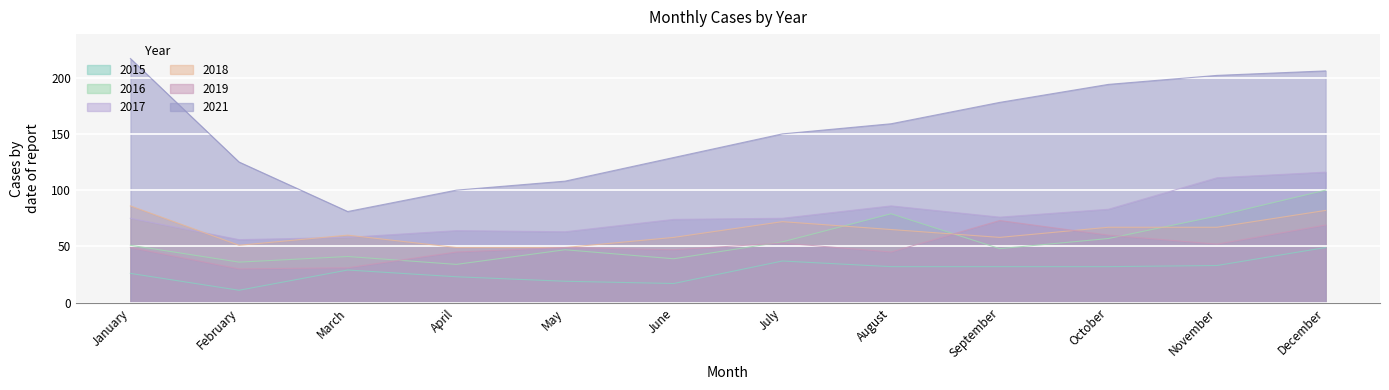

Reading left to right, transcribe all the data shown in this chart.

2015: January=26	February=11	March=29	April=23	May=19	June=17	July=37	August=32	September=32	October=32	November=33	December=49
2016: January=51	February=36	March=41	April=34	May=47	June=39	July=54	August=79	September=48	October=57	November=77	December=100
2017: January=75	February=56	March=58	April=64	May=63	June=74	July=75	August=86	September=76	October=83	November=111	December=116
2018: January=86	February=51	March=60	April=49	May=49	June=58	July=72	August=65	September=58	October=67	November=67	December=82
2019: January=49	February=30	March=31	April=45	May=49	June=47	July=53	August=45	September=73	October=60	November=52	December=69
2021: January=217	February=125	March=81	April=100	May=108	June=129	July=150	August=159	September=178	October=194	November=202	December=206